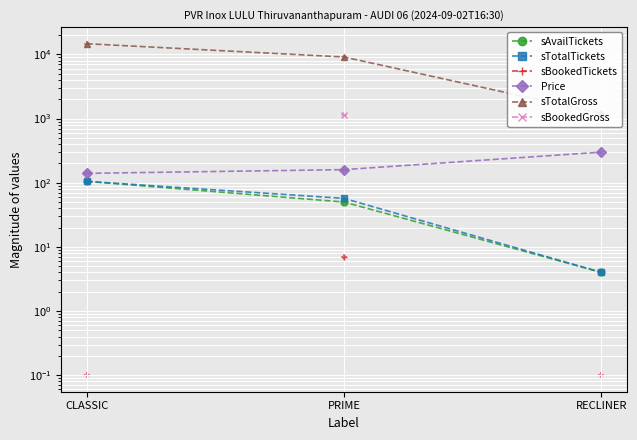

Which series has the largest total across all categories?

sTotalGross